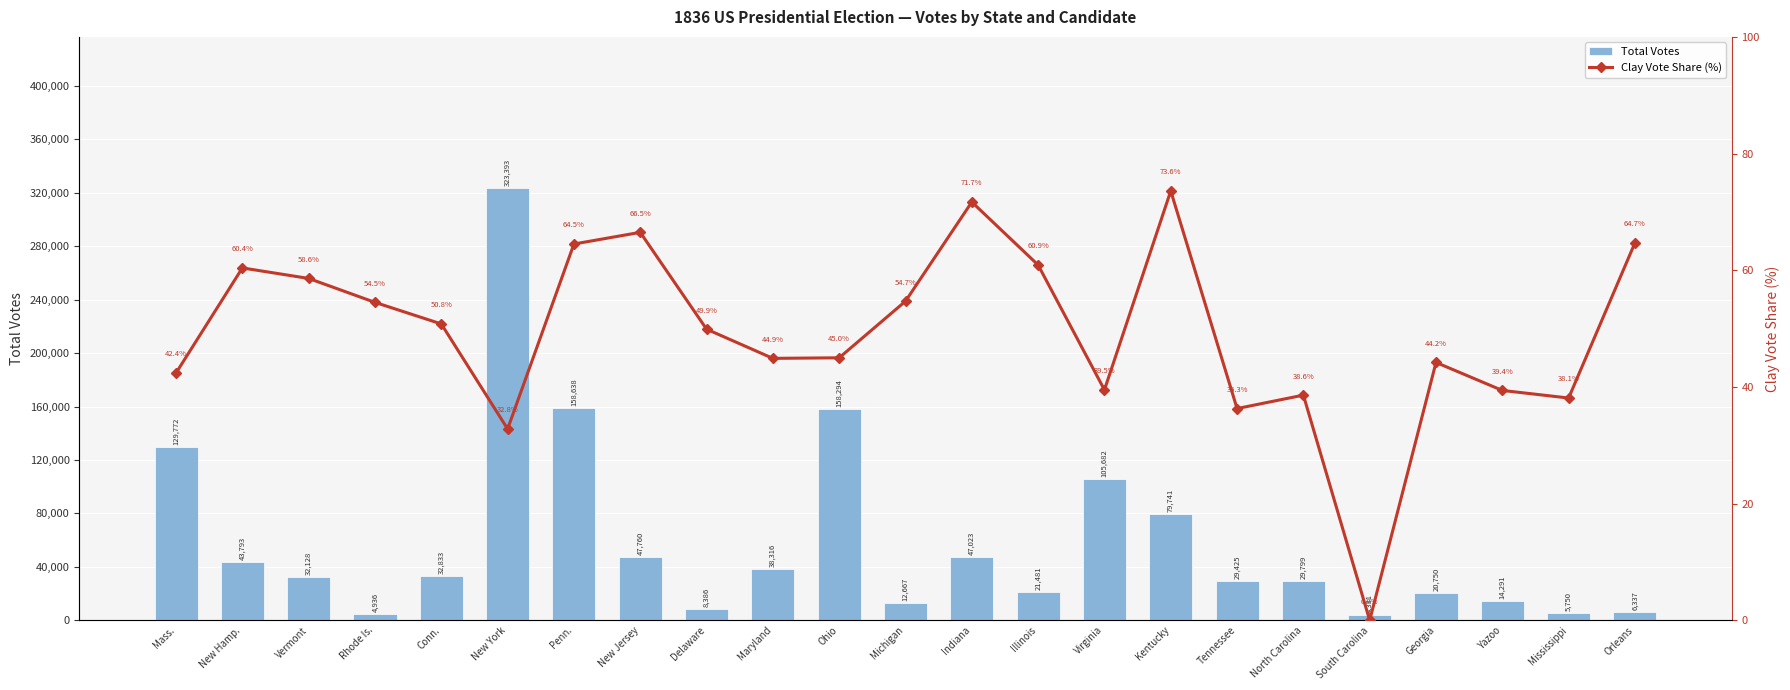

What is the minimum value for Total Votes?

4331